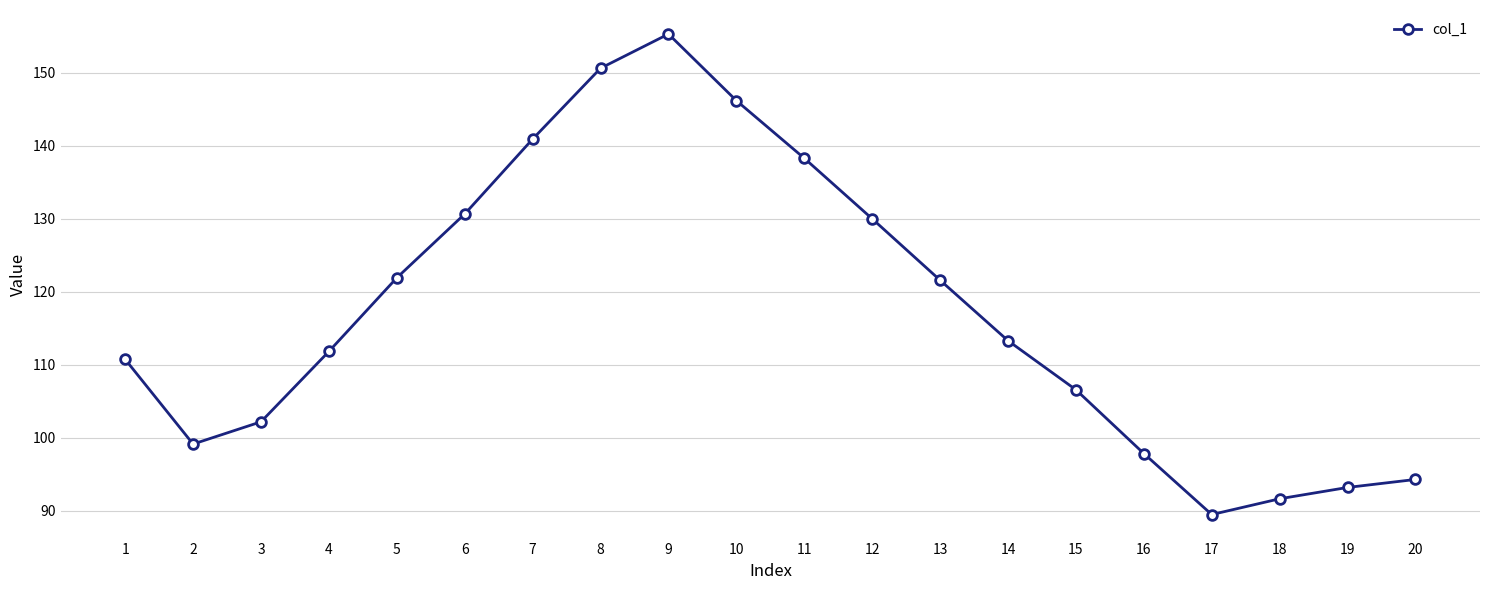

What is the value of the 13th point from the left?

121.6